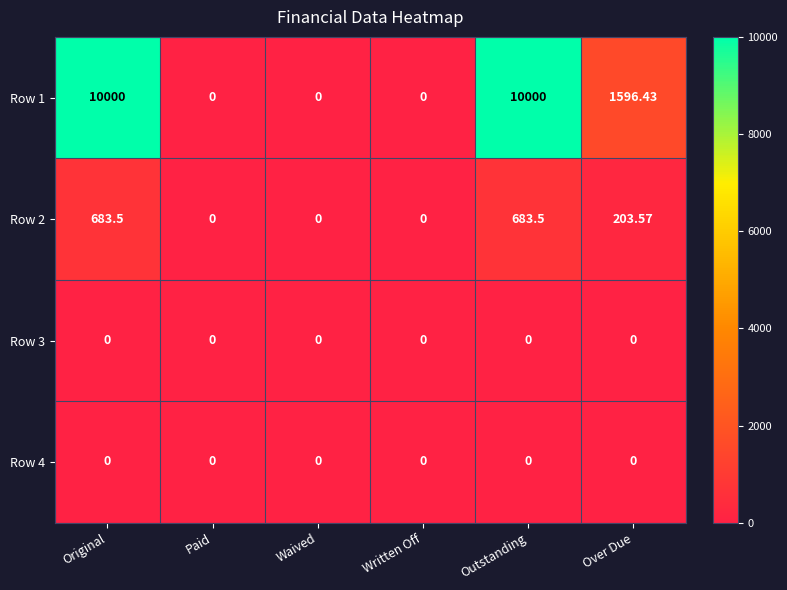

At which label does Row 2 first exceed 203?

Original